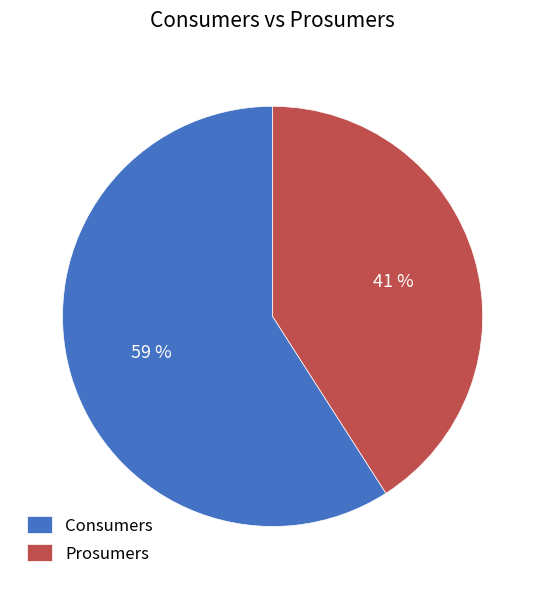

Count the number of slices in the pie.

2